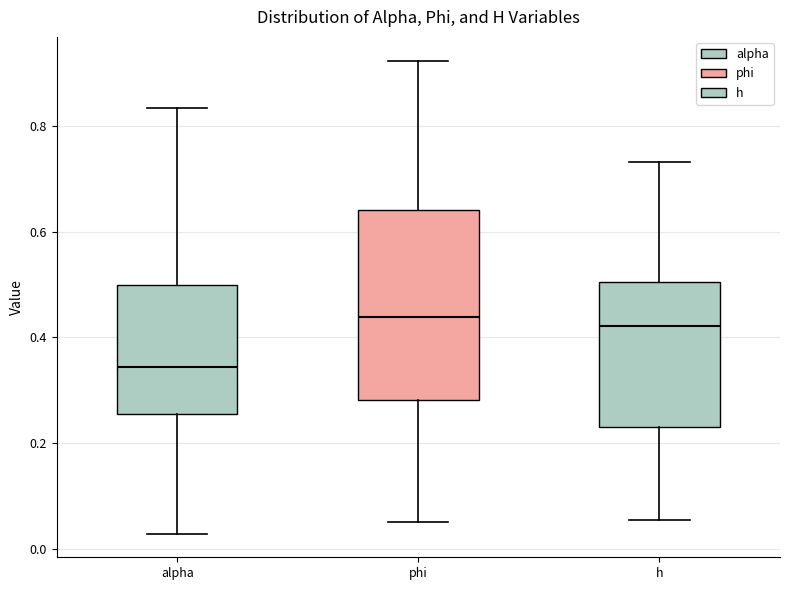

Where is the lower edge of the box for h on the y-axis? The values are not printed on the chart, so give them approximately, as read against the axis.

0.24